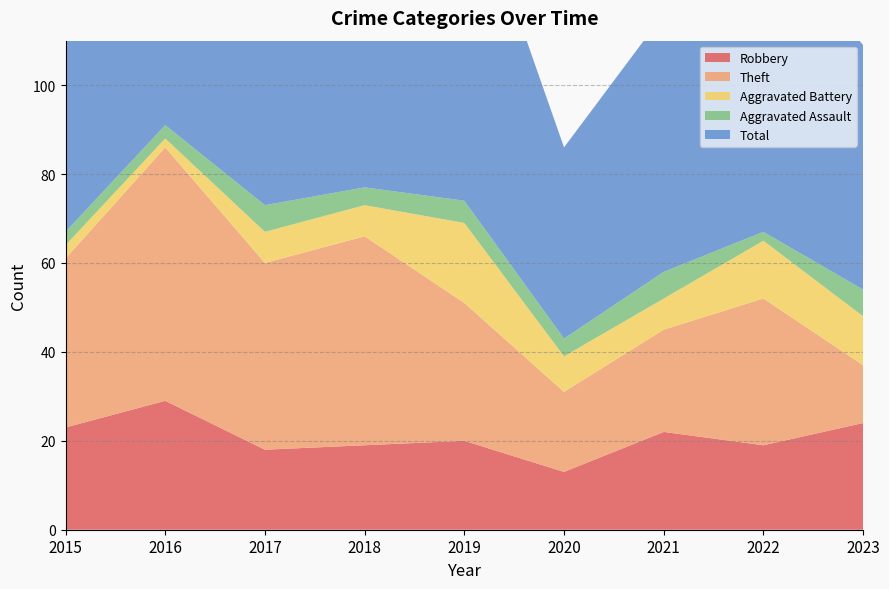

Reading left to right, extract all data points from this chart.

Robbery: 2015=23	2016=29	2017=18	2018=19	2019=20	2020=13	2021=22	2022=19	2023=24
Theft: 2015=38	2016=57	2017=42	2018=47	2019=31	2020=18	2021=23	2022=33	2023=13
Aggravated Battery: 2015=3	2016=2	2017=7	2018=7	2019=18	2020=8	2021=7	2022=13	2023=11
Aggravated Assault: 2015=3	2016=3	2017=6	2018=4	2019=5	2020=4	2021=6	2022=2	2023=6
Total: 2015=67	2016=91	2017=73	2018=79	2019=76	2020=43	2021=58	2022=69	2023=55